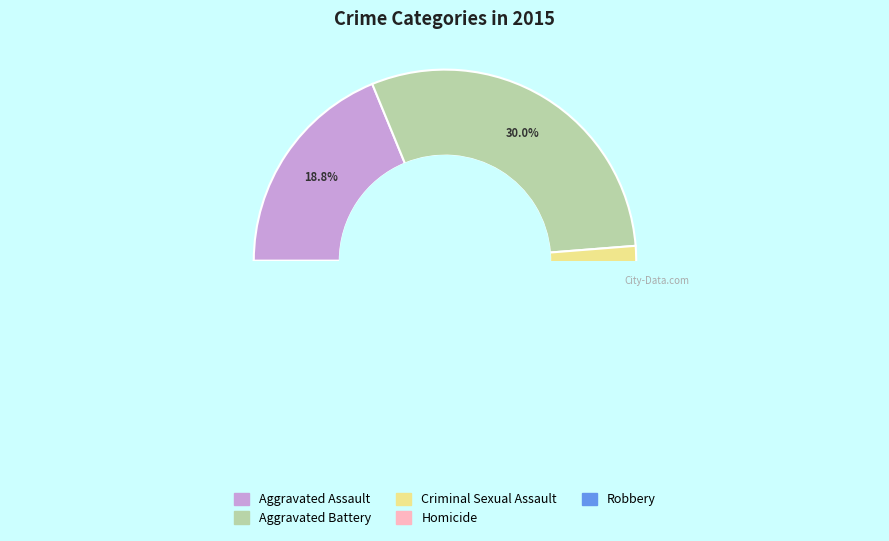

Does any single category account for the majority?

No